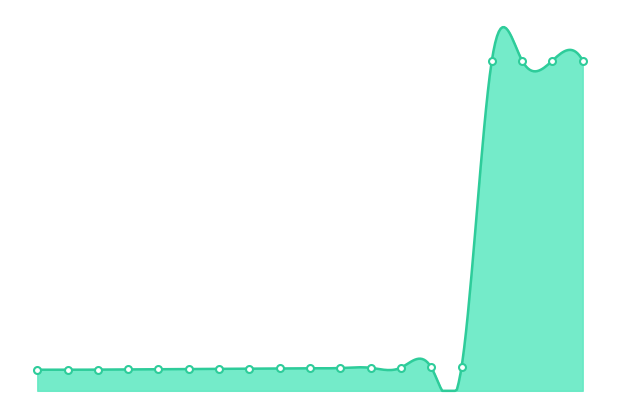

True or false: the data shows 14.5 at 14.

True